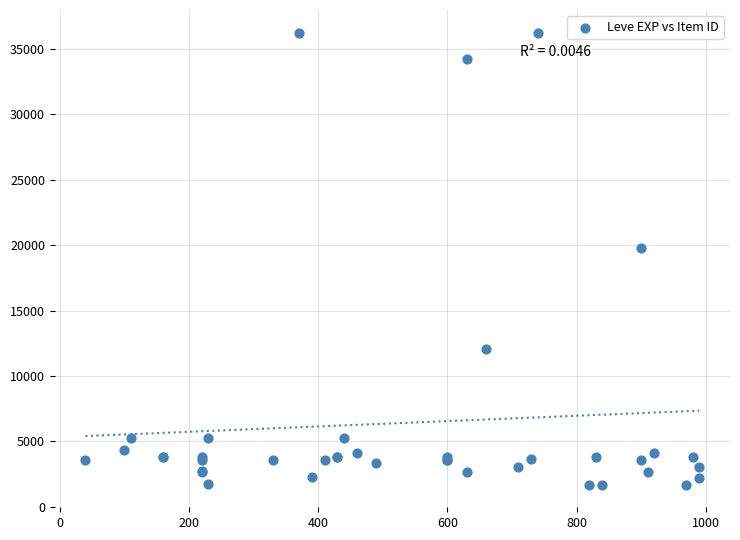

What Y value in the scatter plot is closest to 18967?

19744